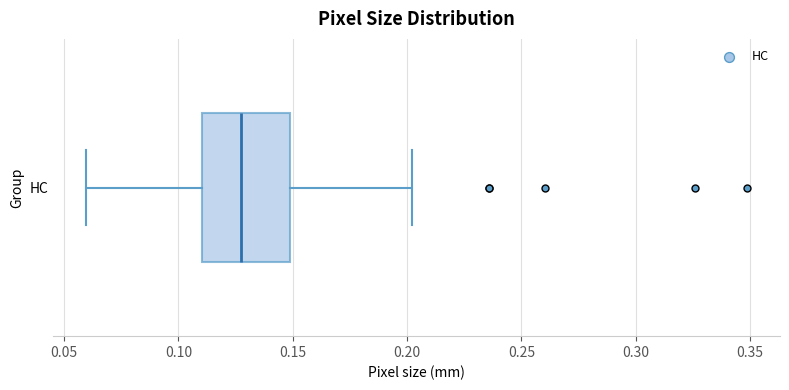

Read this box plot against the x-axis: the position of the median line, the range covered by the box, and the ends of both whiskers. The values are not printed on the chart, so give them approximately, as read against the axis.

median 0.125, box 0.110 to 0.150, whiskers 0.060 to 0.200